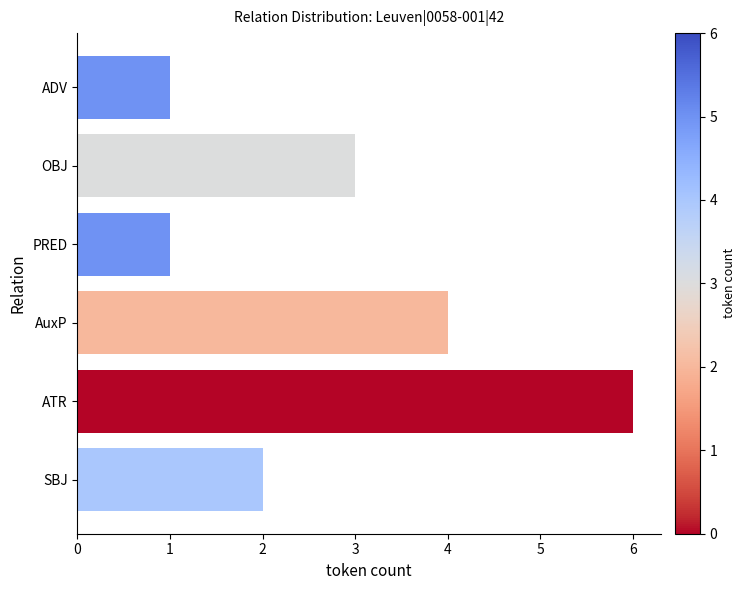

How many bars are there in total?

6